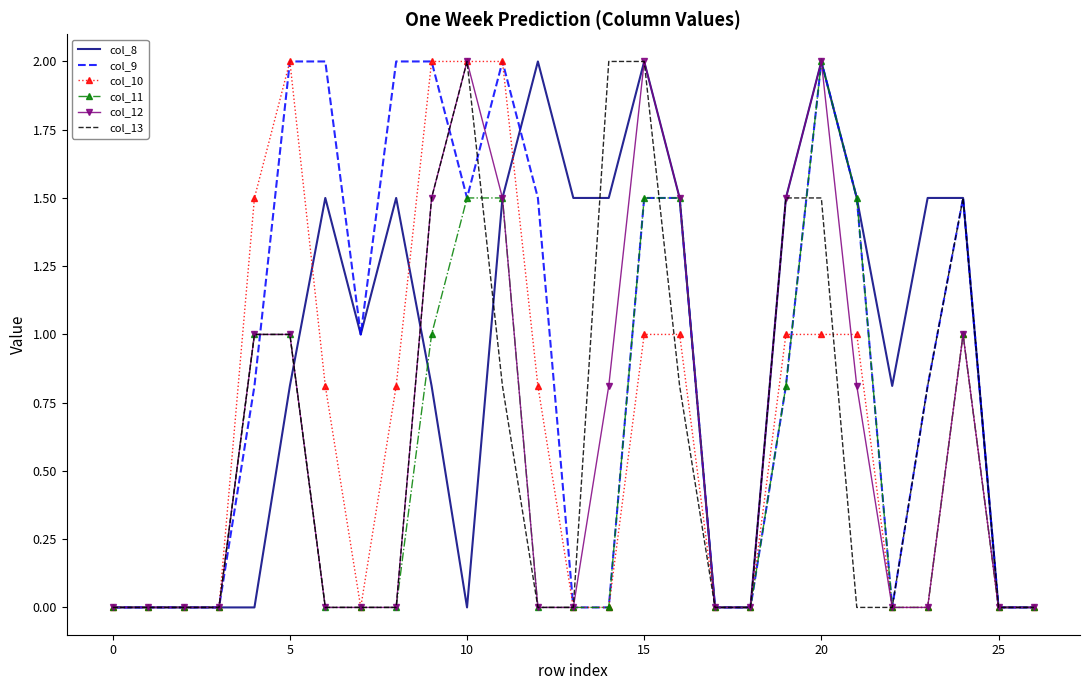

What is the maximum value for col_9?

2.0